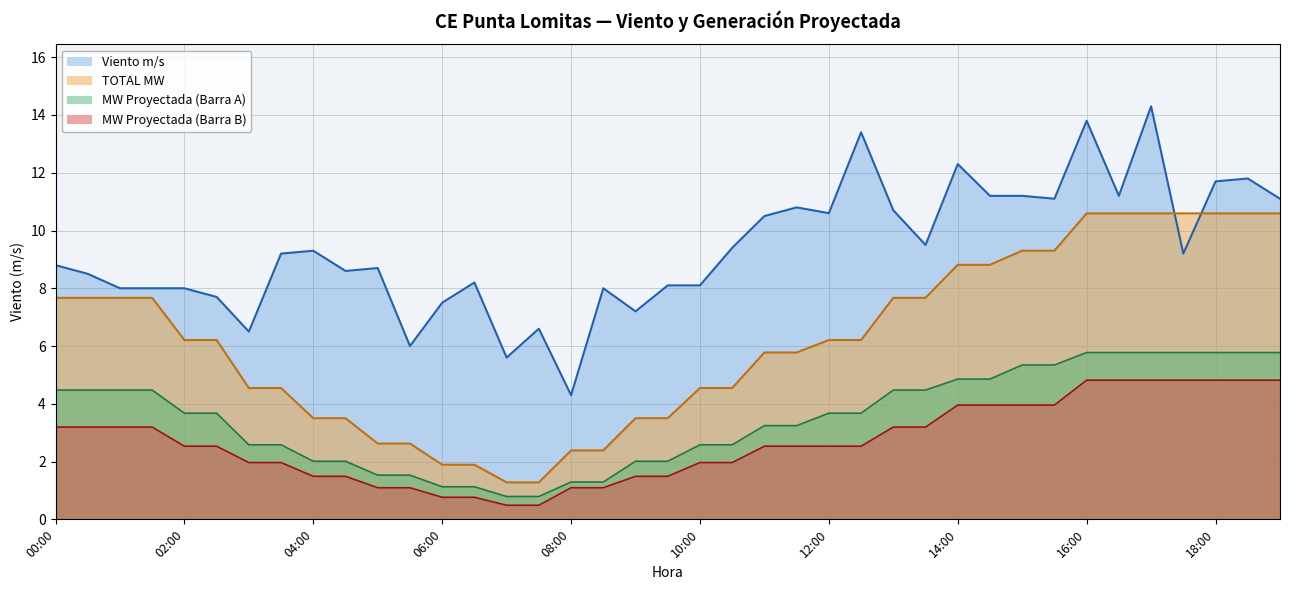

Which category has the lowest value across all series?

07:00